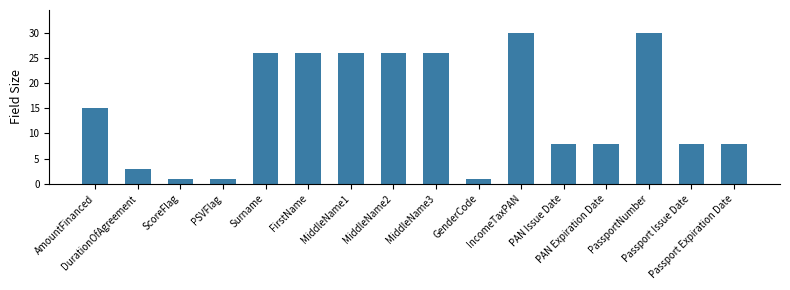

Where is the data nearest to the value 15?

AmountFinanced